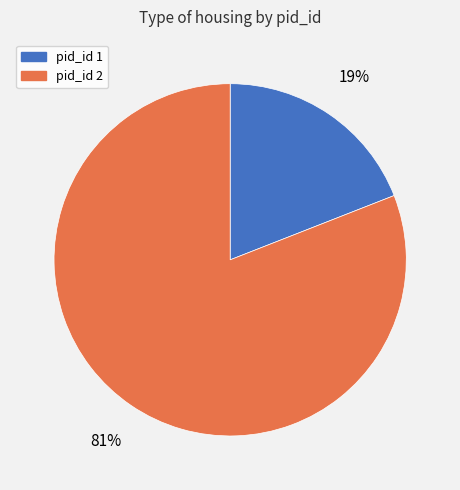

How many segments does this pie chart have?

2